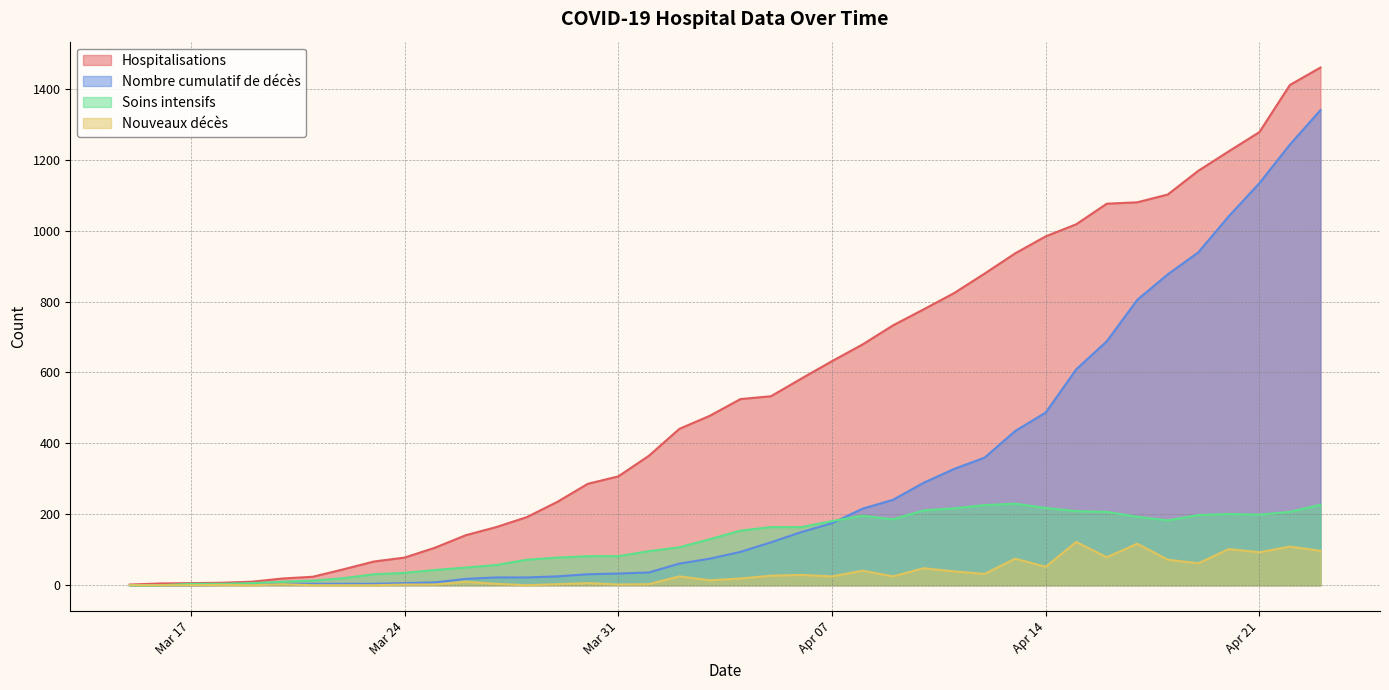

List the series in order of their overall mean, highest first.

Hospitalisations, Nombre cumulatif de décès, Soins intensifs, Nouveaux décès